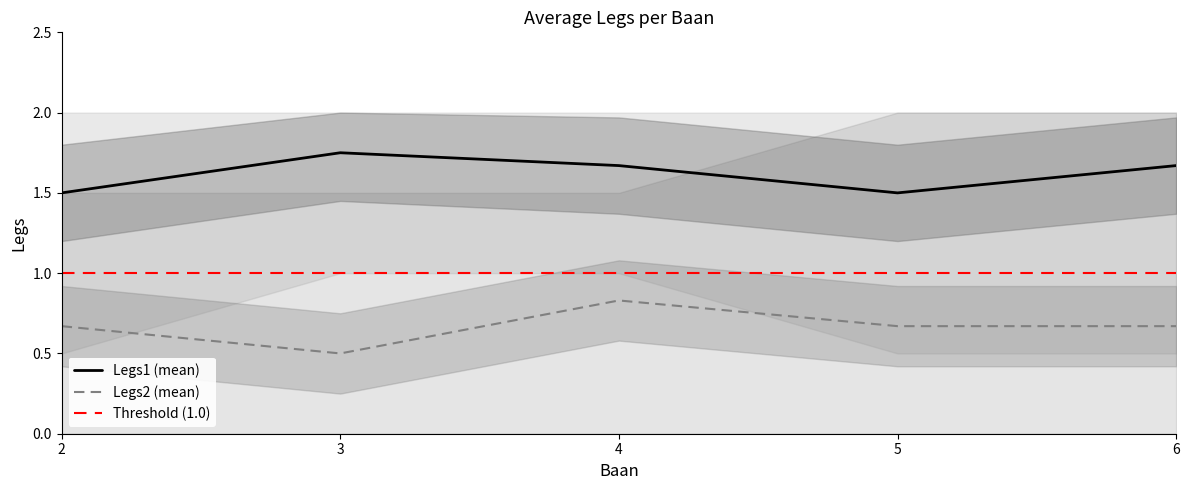

At which category is the sum across all series the highest?

4